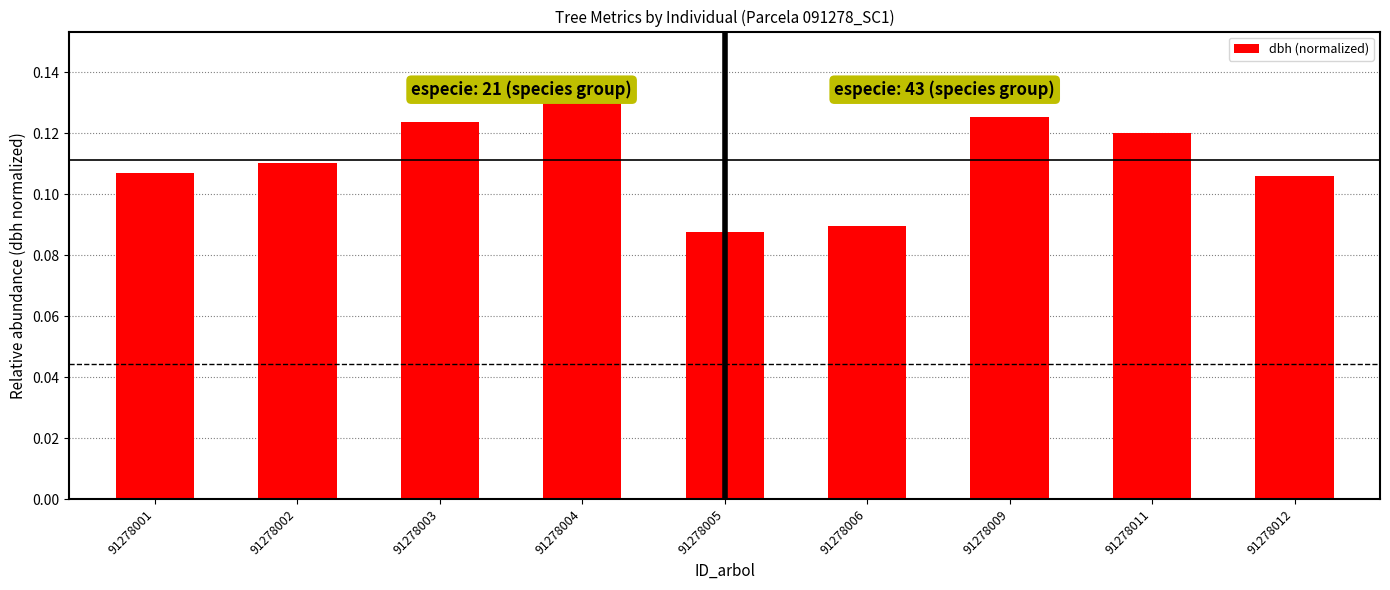

Count the values in the range 0 to 1.

9